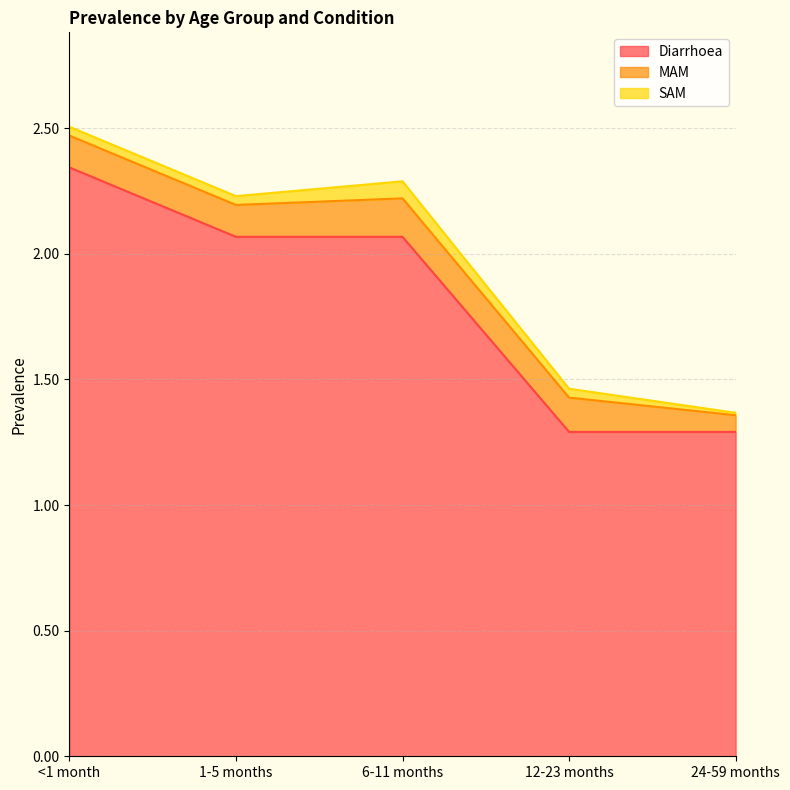

True or false: SAM has a value of 0.1 at 6-11 months.

True